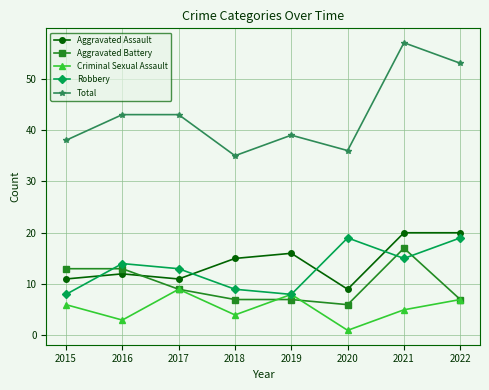

How many lines are shown in the chart?

5